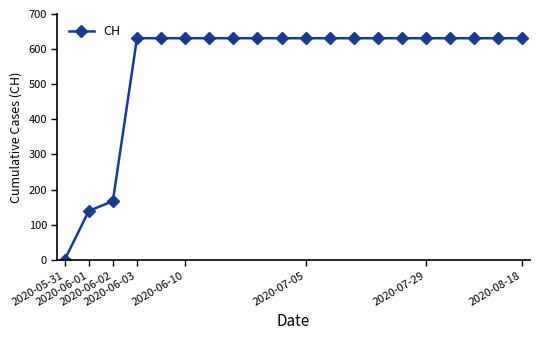

What is the difference between the maximum and minimum values?

631